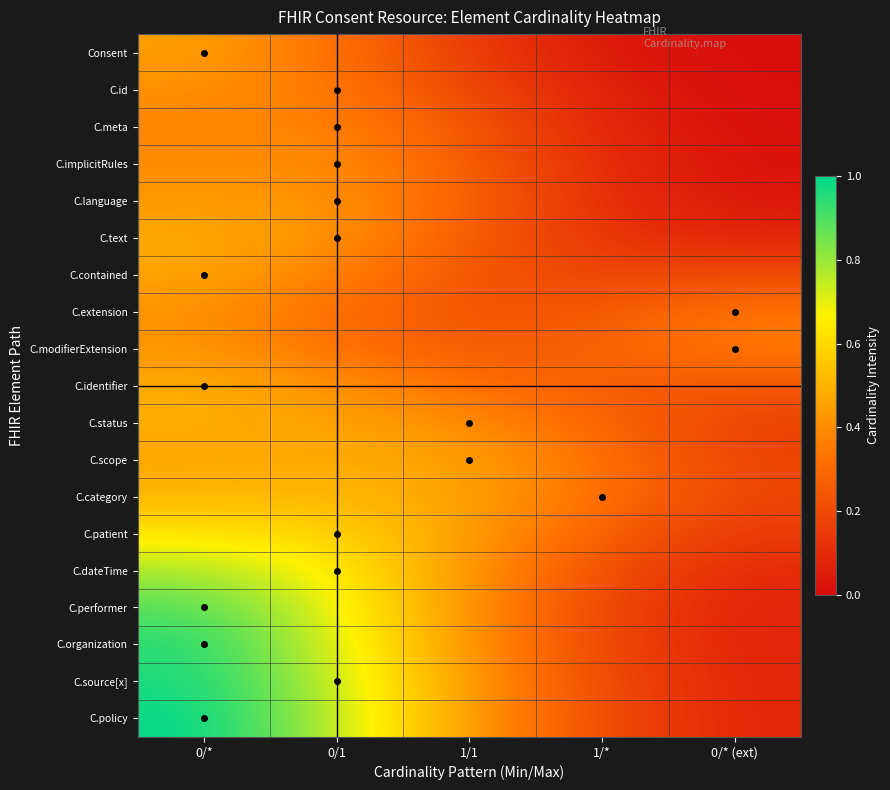

Rank the series by their maximum value, from lowest to highest.

C.meta, C.implicitRules, C.id, C.extension, C.modifierExtension, C.language, Consent, C.contained, C.text, C.scope, C.status, C.identifier, C.category, C.patient, C.dateTime, C.performer, C.organization, C.source[x], C.policy